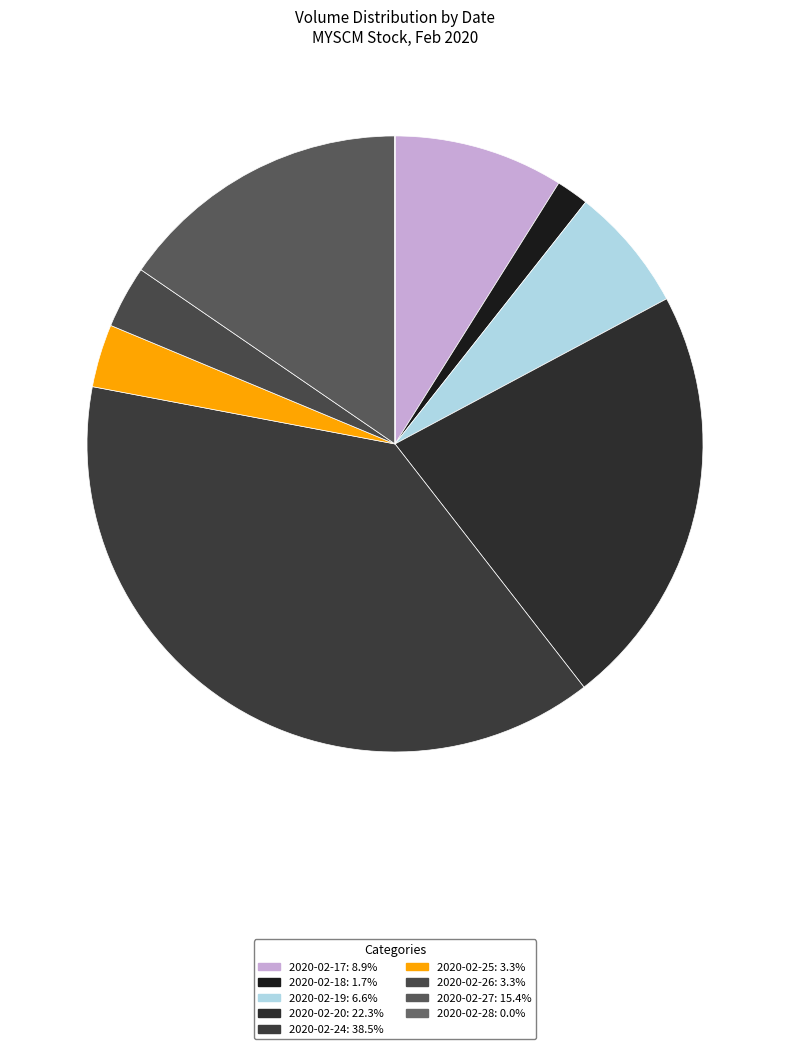

Between 2020-02-27 and 2020-02-28, which is larger?

2020-02-27